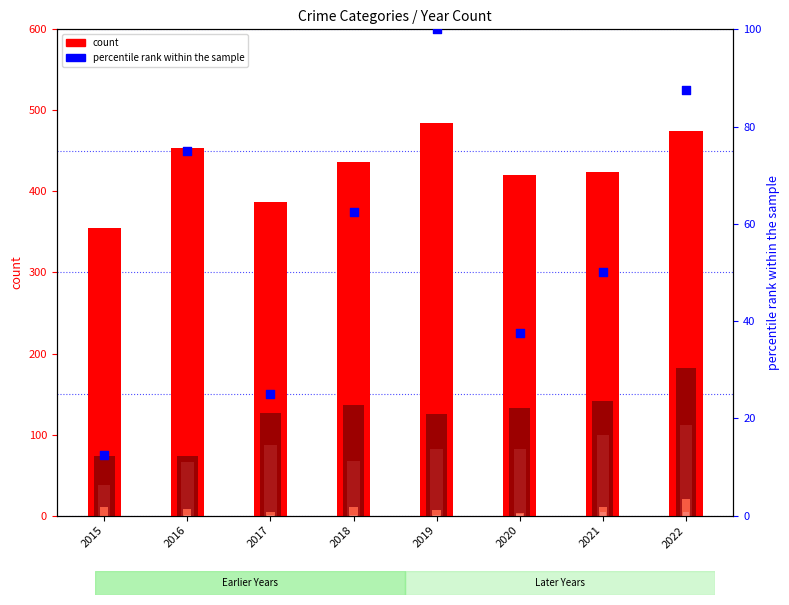

At how many categories does at least one series exceed 75?

8